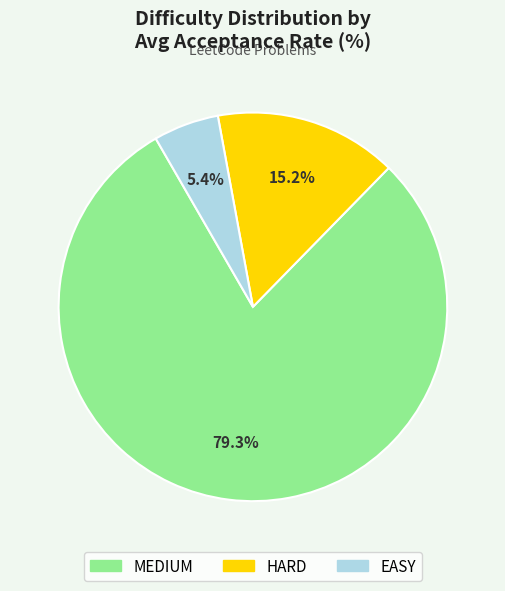

Rank the categories by value from lowest to highest.

EASY, HARD, MEDIUM